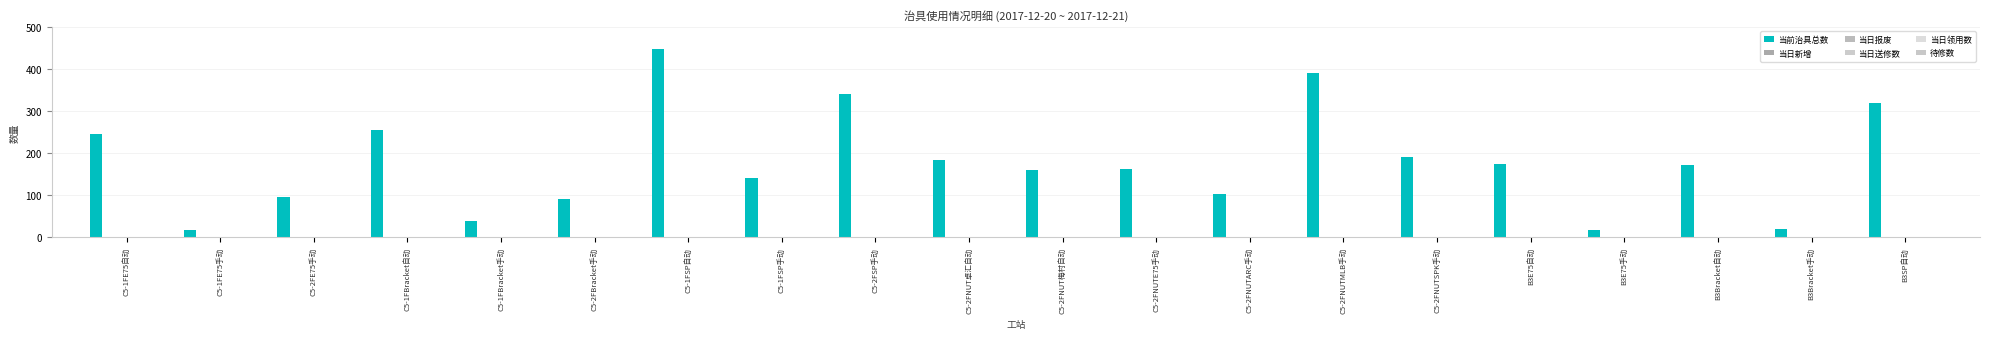

Reading left to right, what are all the values shown in this chart?

当前治具总数: 246	18	96	255	40	90	448	140	340	184	161	162	102	390	191	174	18	171	20	320
当日新增: 0	0	0	0	0	0	0	0	0	0	0	0	0	0	0	0	0	0	0	0
当日报废: 0	0	0	0	0	0	0	0	0	0	0	0	0	0	0	0	0	0	0	0
当日送修数: 0	0	0	0	0	0	0	0	0	0	0	0	0	0	0	0	0	0	0	0
当日领用数: 0	0	0	0	0	0	0	0	0	0	0	0	0	0	0	0	0	0	0	0
待修数: 0	0	0	0	0	0	0	0	0	0	0	0	0	0	0	0	0	0	0	0